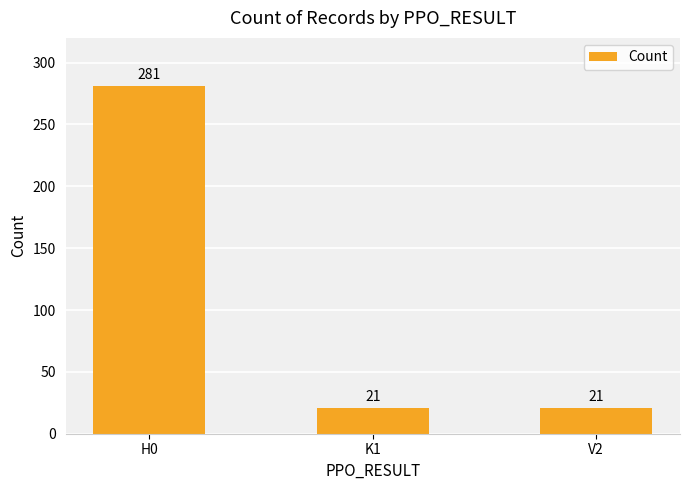

Which category has the highest value across all series?

H0